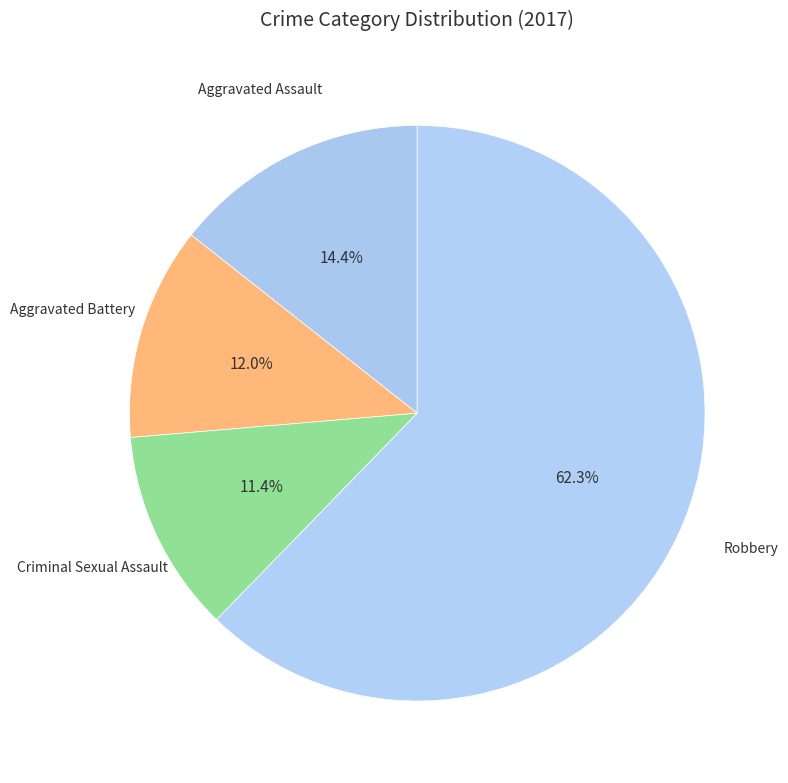

How many segments does this pie chart have?

4